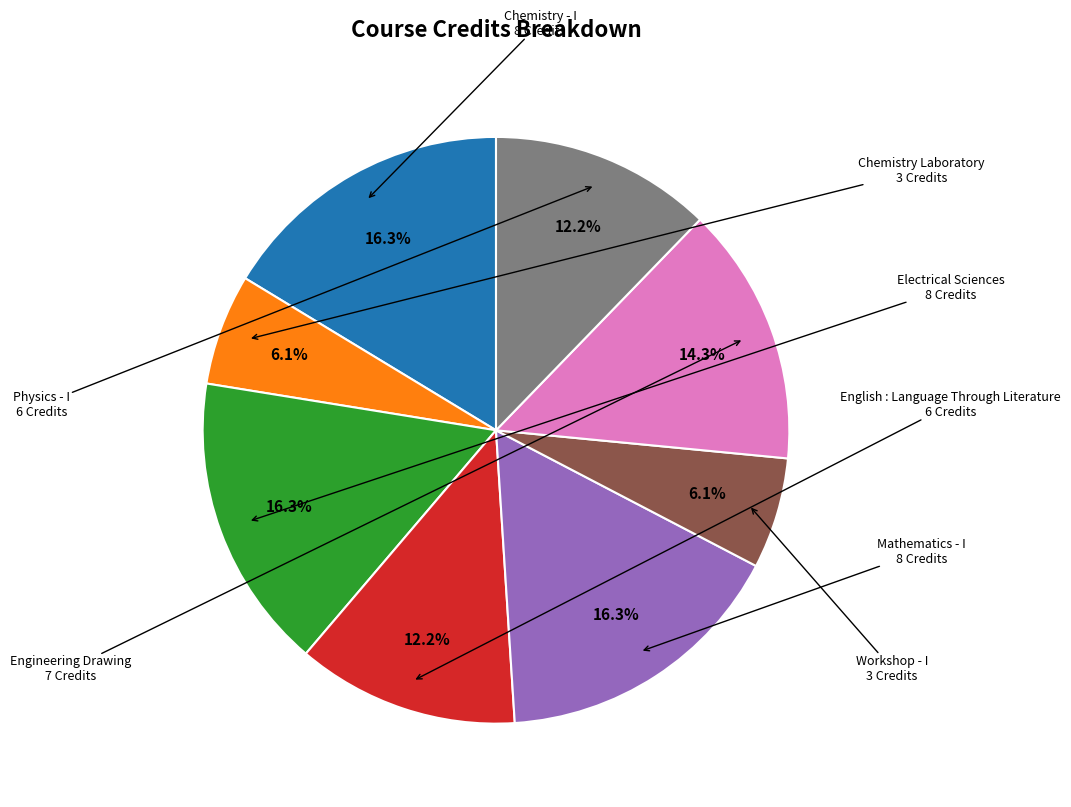

Is there a majority slice in this chart?

No